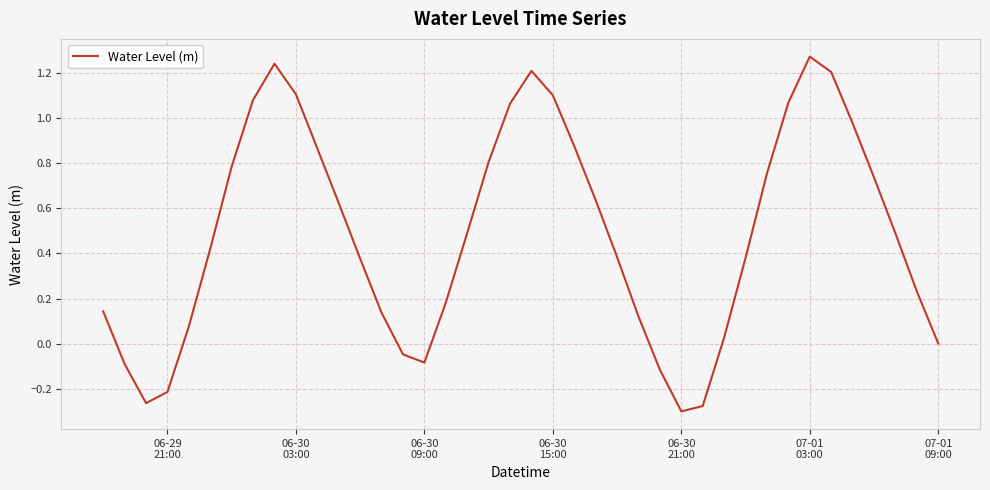

What is the difference between the maximum and minimum values?

1.6